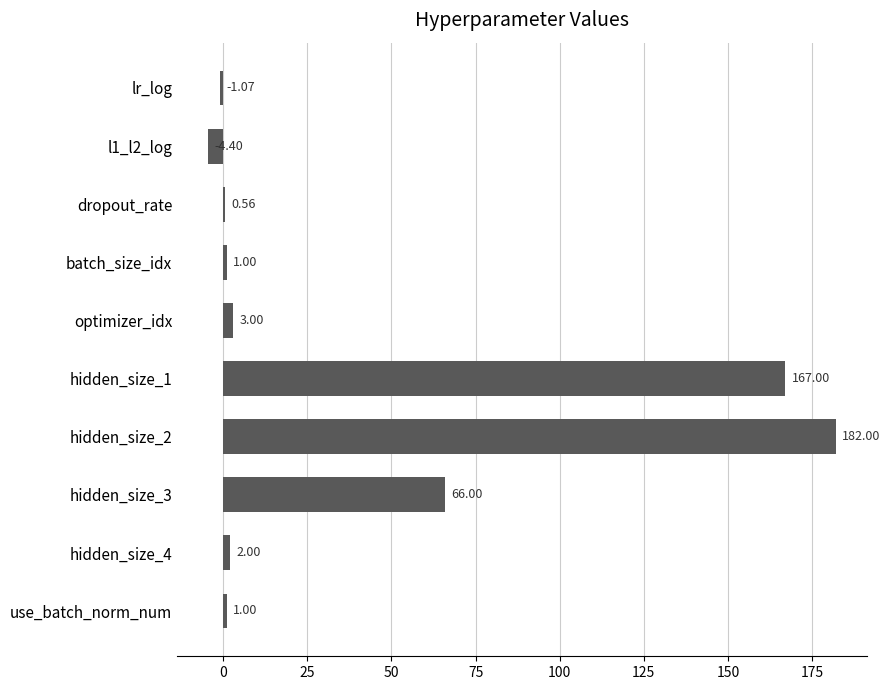

What is the change in value from dropout_rate to hidden_size_4?

+1.4